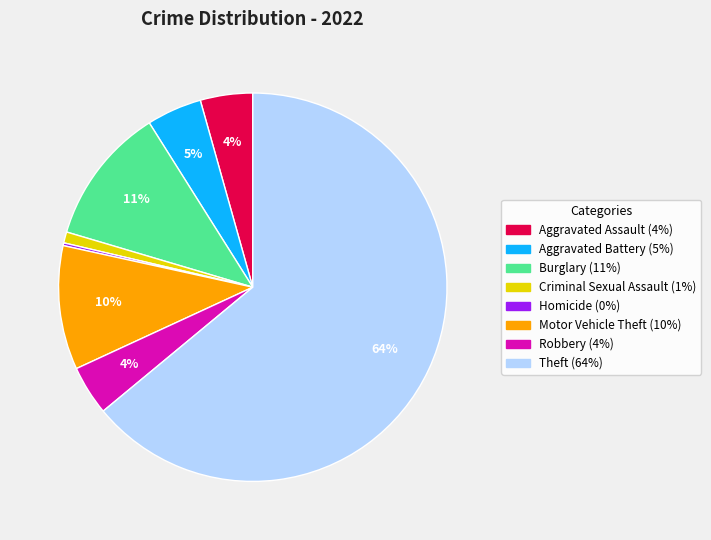

What is the largest slice in the pie chart?

Theft